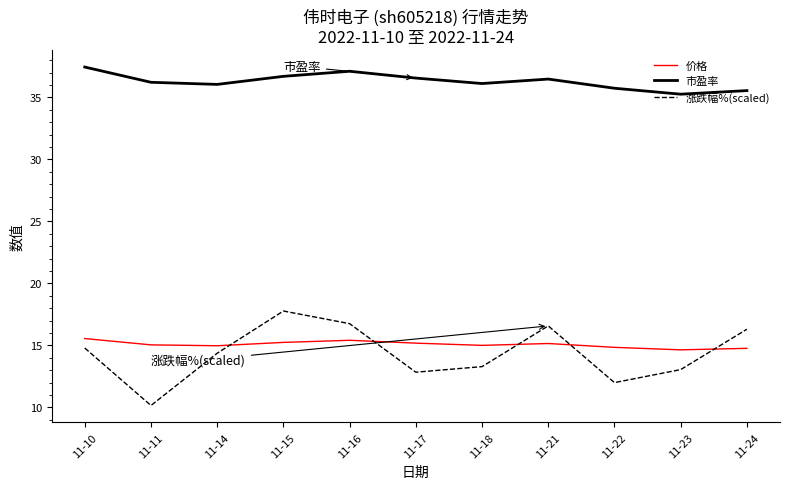

True or false: 市盈率 has a value of 36.6 at 11-17.

True